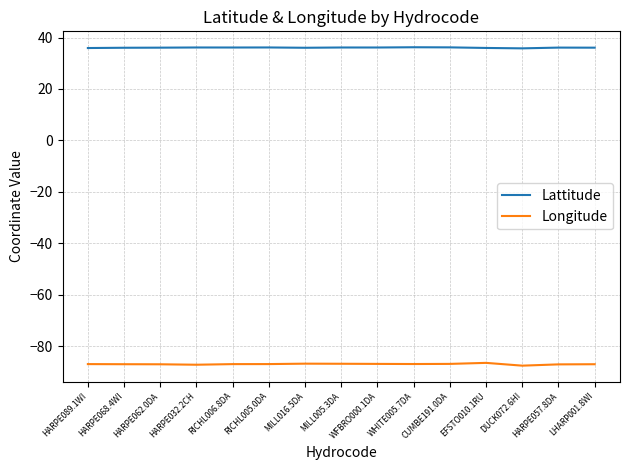

What is the difference between the highest and lowest values at HARPE068.4WI?

122.9